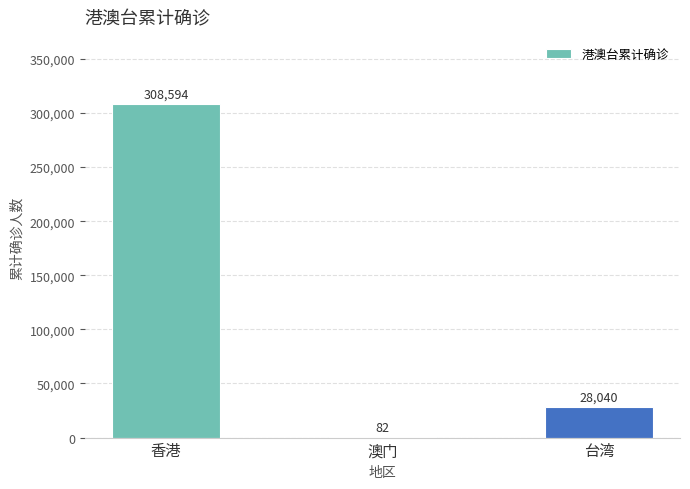

What is the change in value from 香港 to 台湾?

-280554